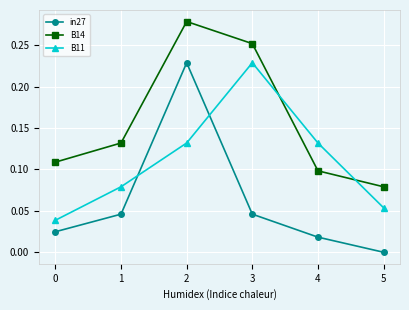

How many lines are shown in the chart?

3